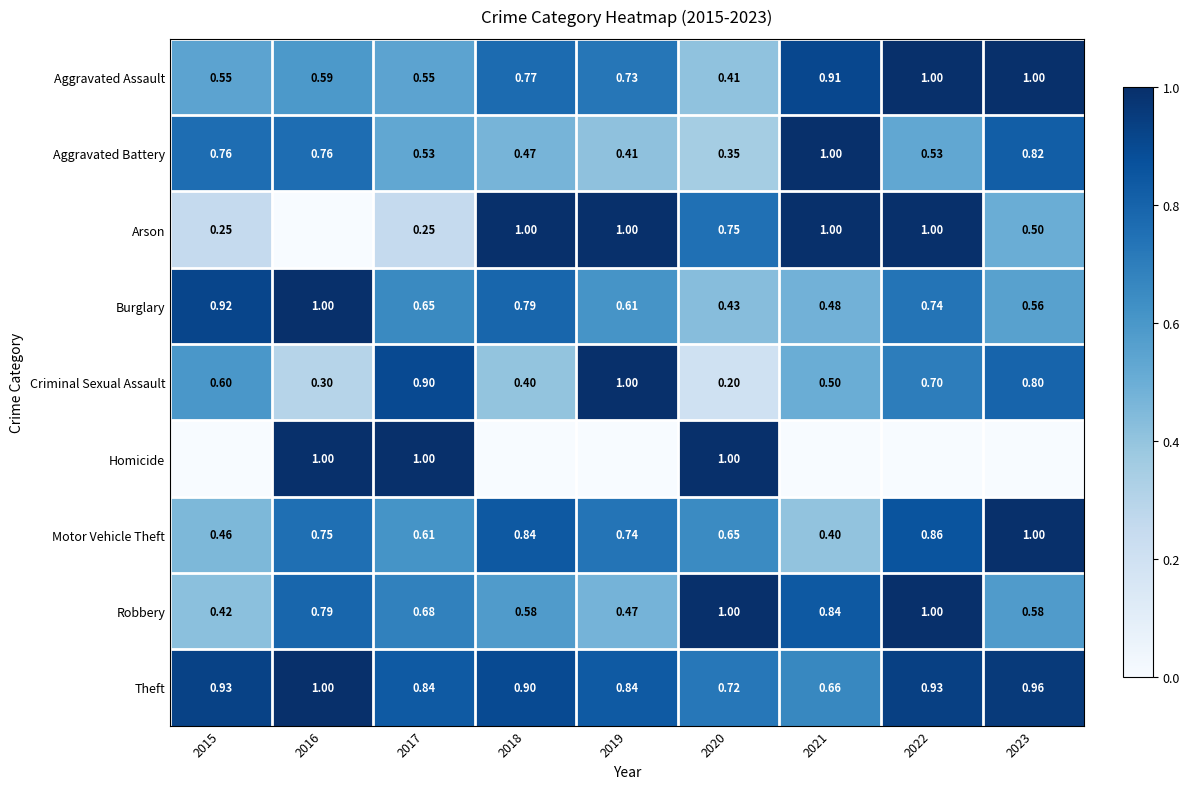

At 2017, list the series in order from smallest to largest.

Arson, Aggravated Battery, Aggravated Assault, Motor Vehicle Theft, Burglary, Robbery, Theft, Criminal Sexual Assault, Homicide